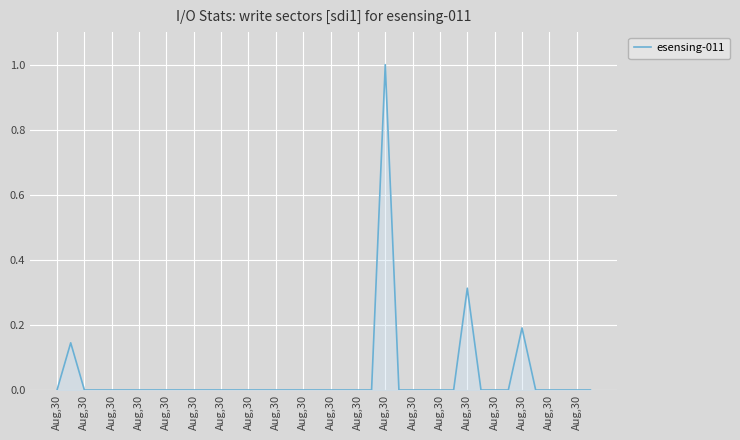

What is the maximum value shown in the chart?

1.0